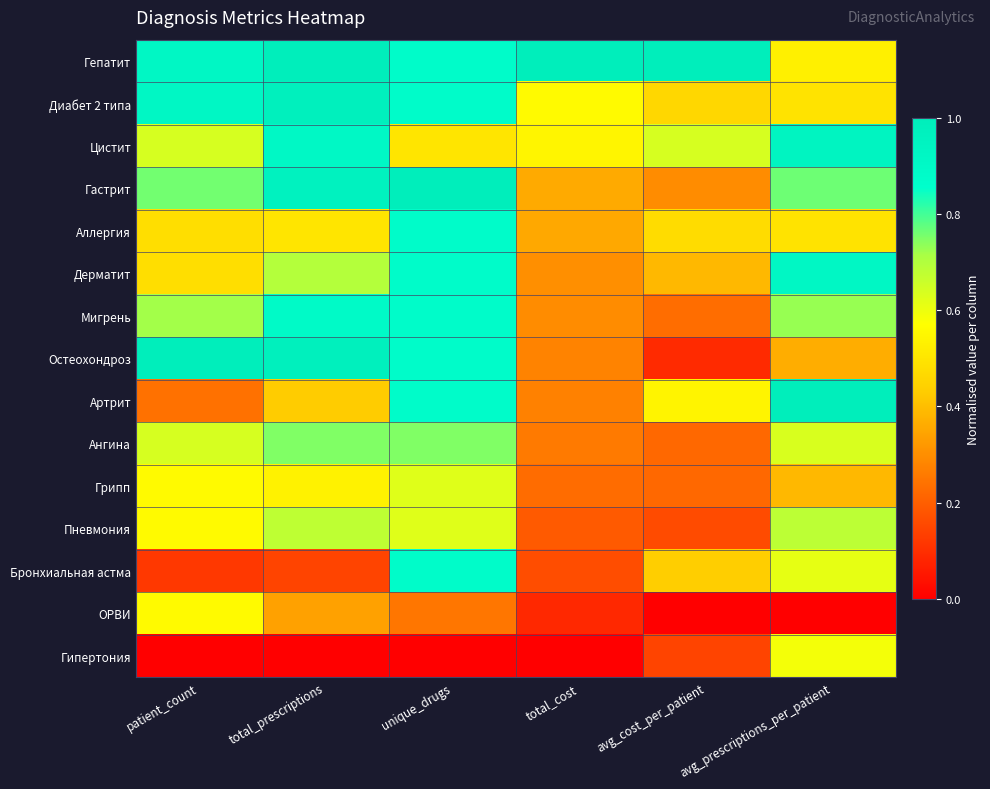

What is the total value across all series at total_prescriptions?

9.8